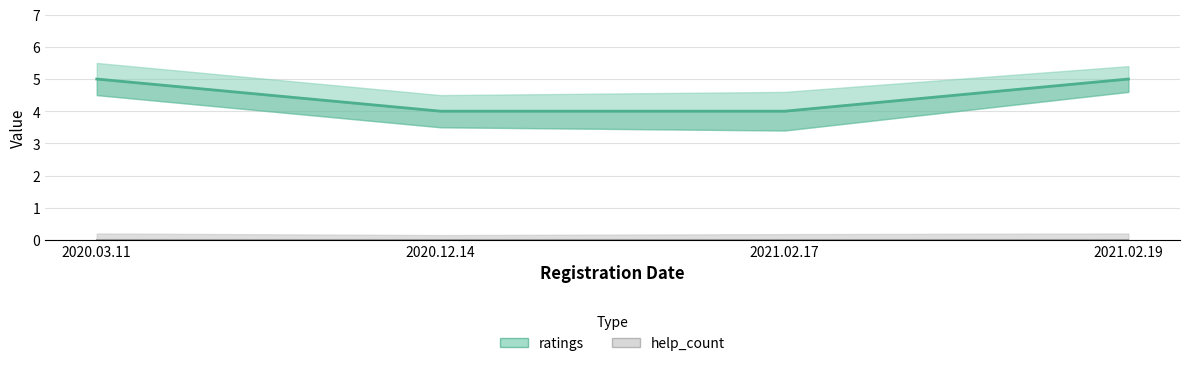

List the labels in order of value, smallest first.

2020.12.14, 2021.02.17, 2020.03.11, 2021.02.19